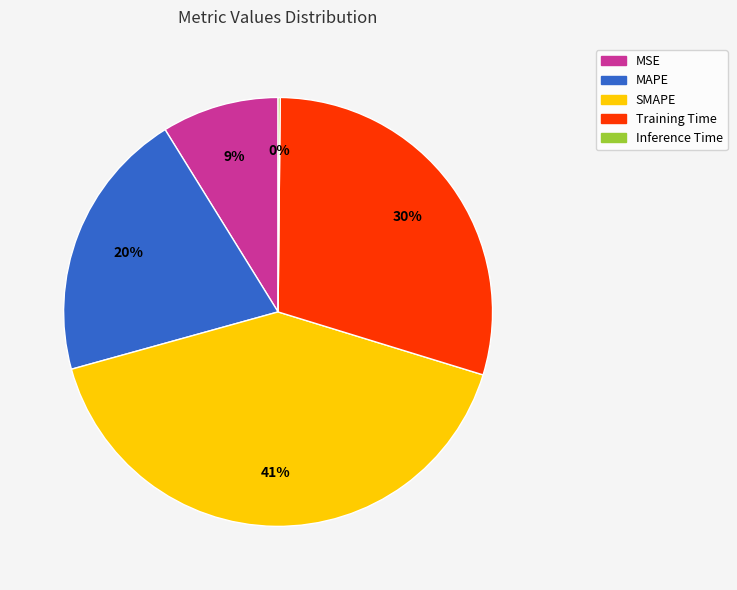

What percentage is the Training Time slice, to the nearest percent?

30%